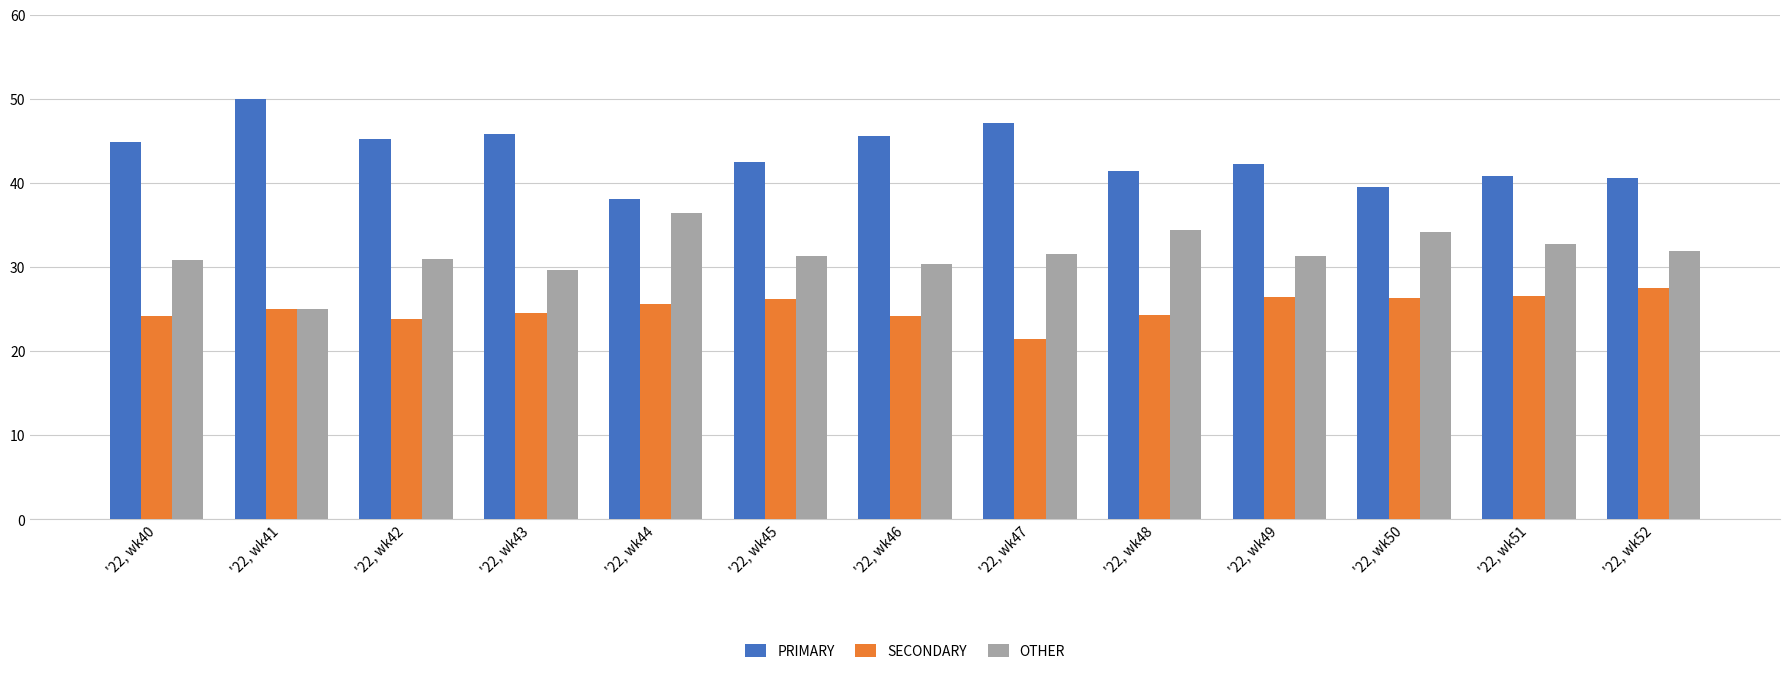

At which label does PRIMARY reach its peak?

'22, wk41